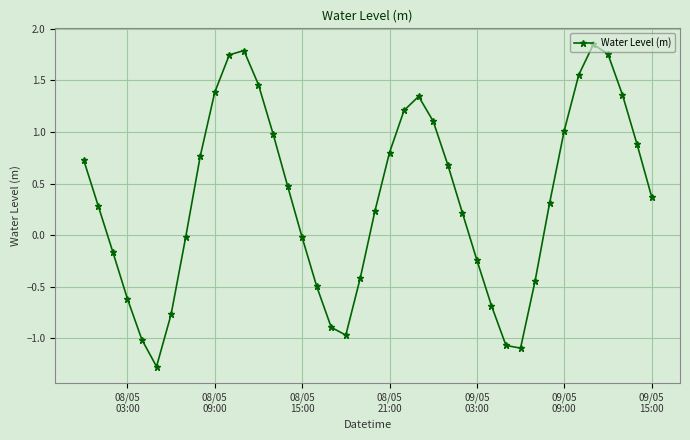

What is the smallest value displayed?

-1.3